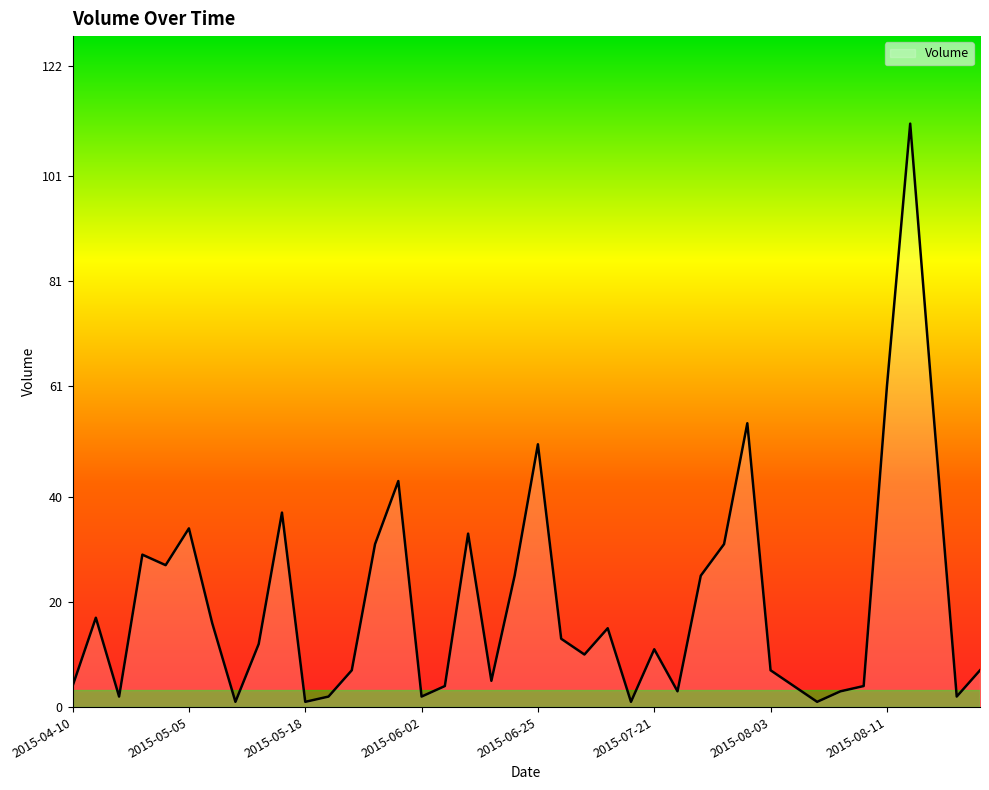

What is the difference between the maximum and minimum values?

110